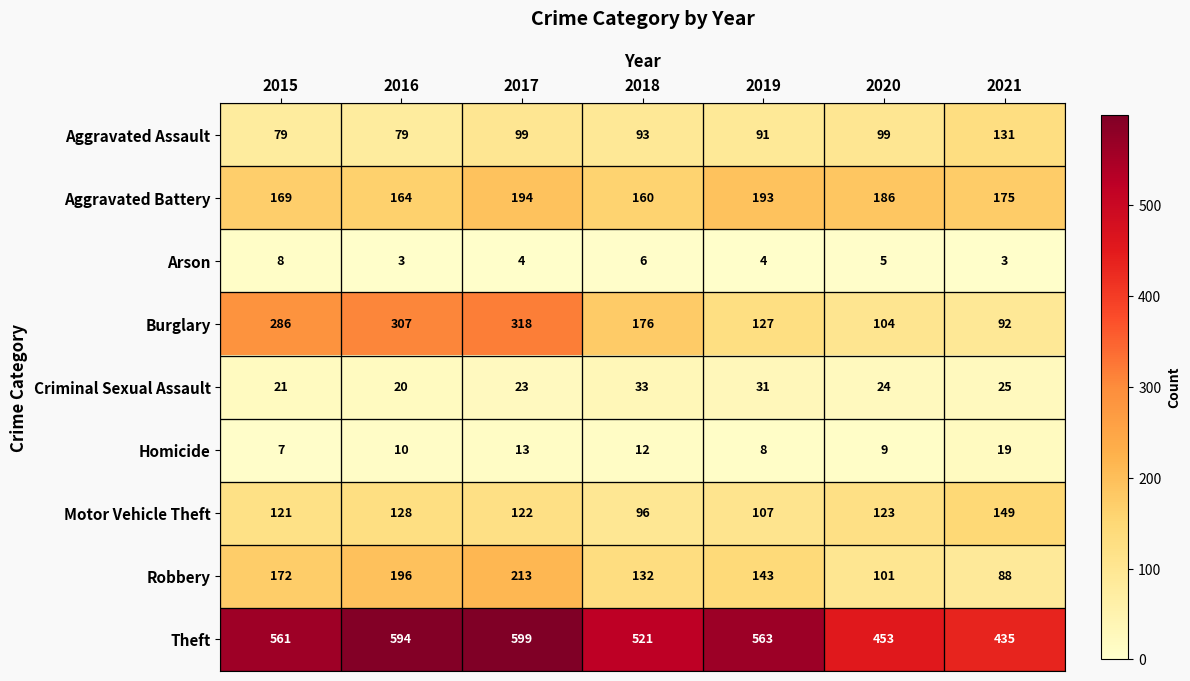

How many categories are shown in the chart?

7